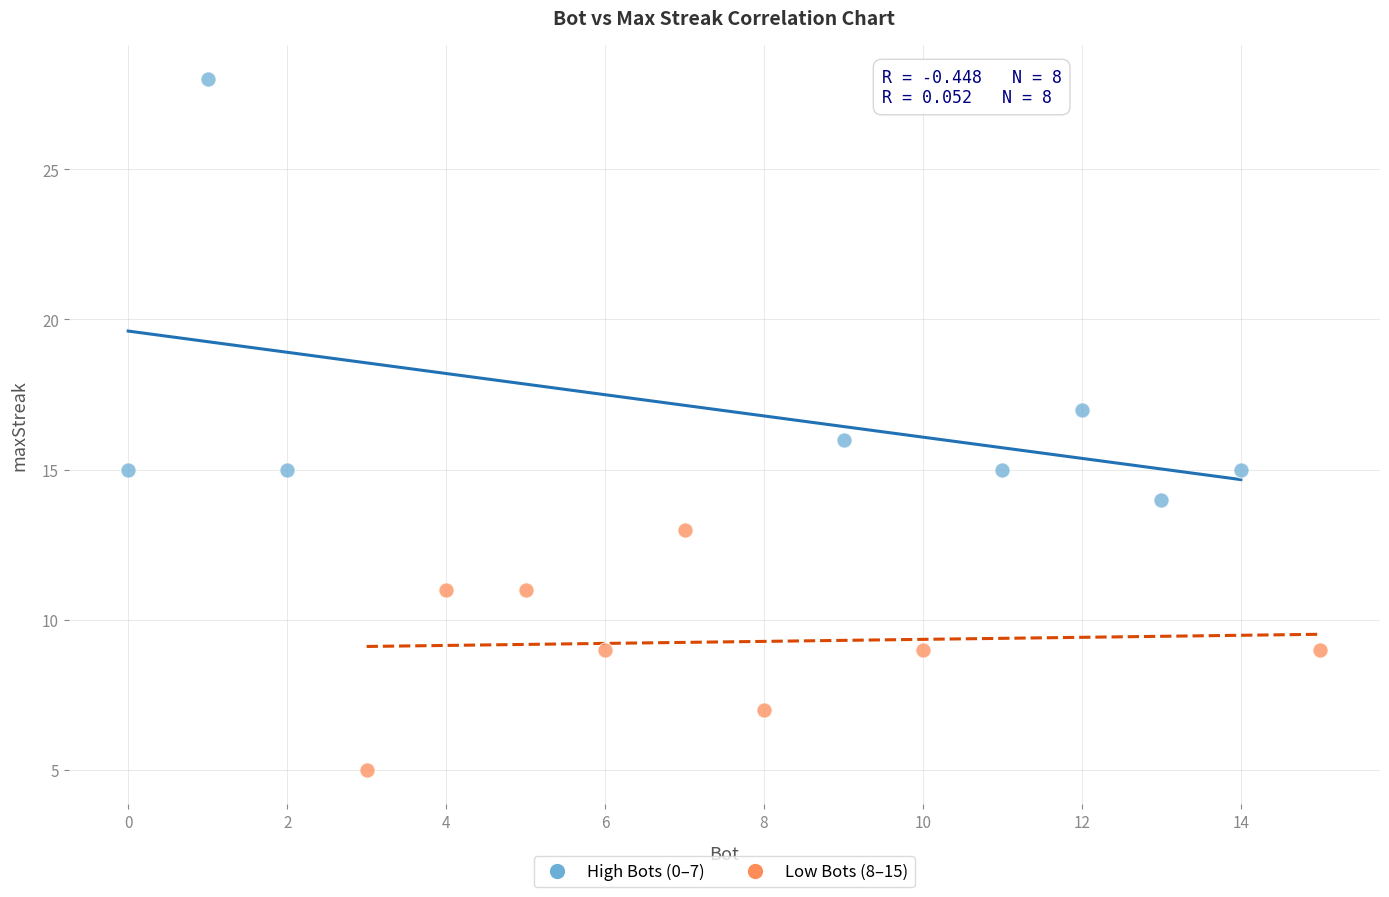

Which series has the largest Y range (max minus min)?

High Bots (0–7)